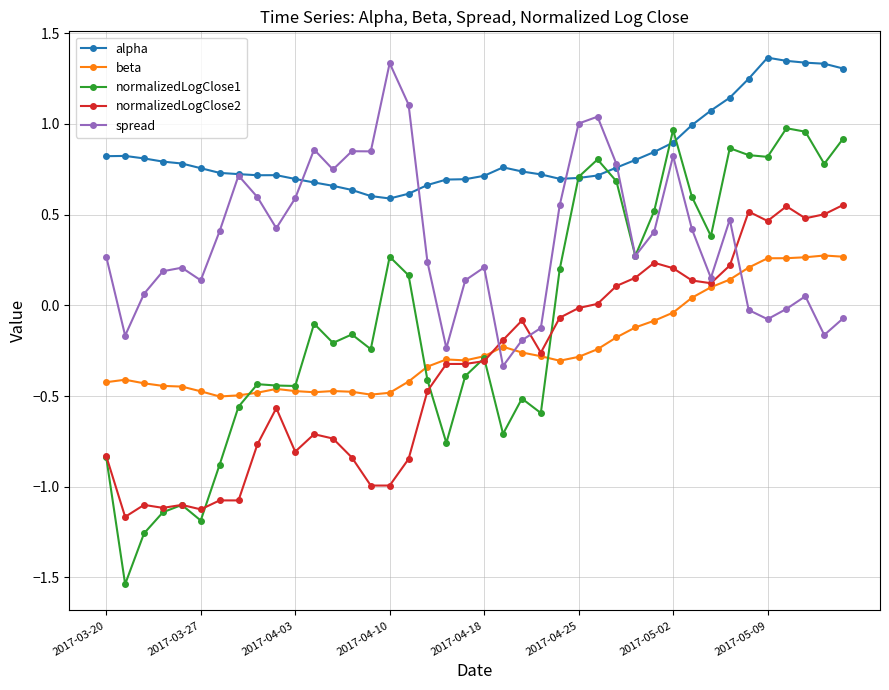

True or false: spread has more than 0 points higher than both neighbors.

True